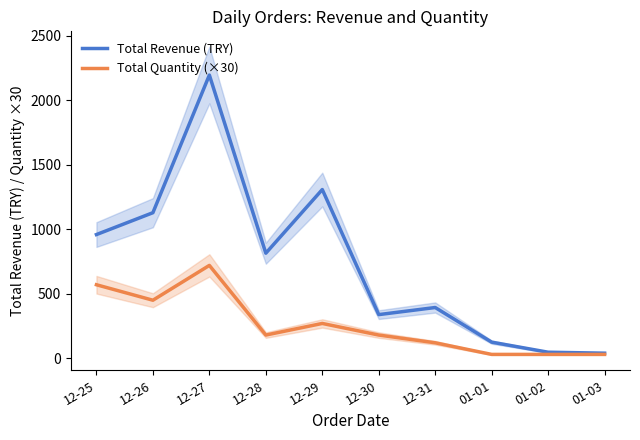

At 12-26, list the series in order from smallest to largest.

Total Quantity (×30), Total Revenue (TRY)